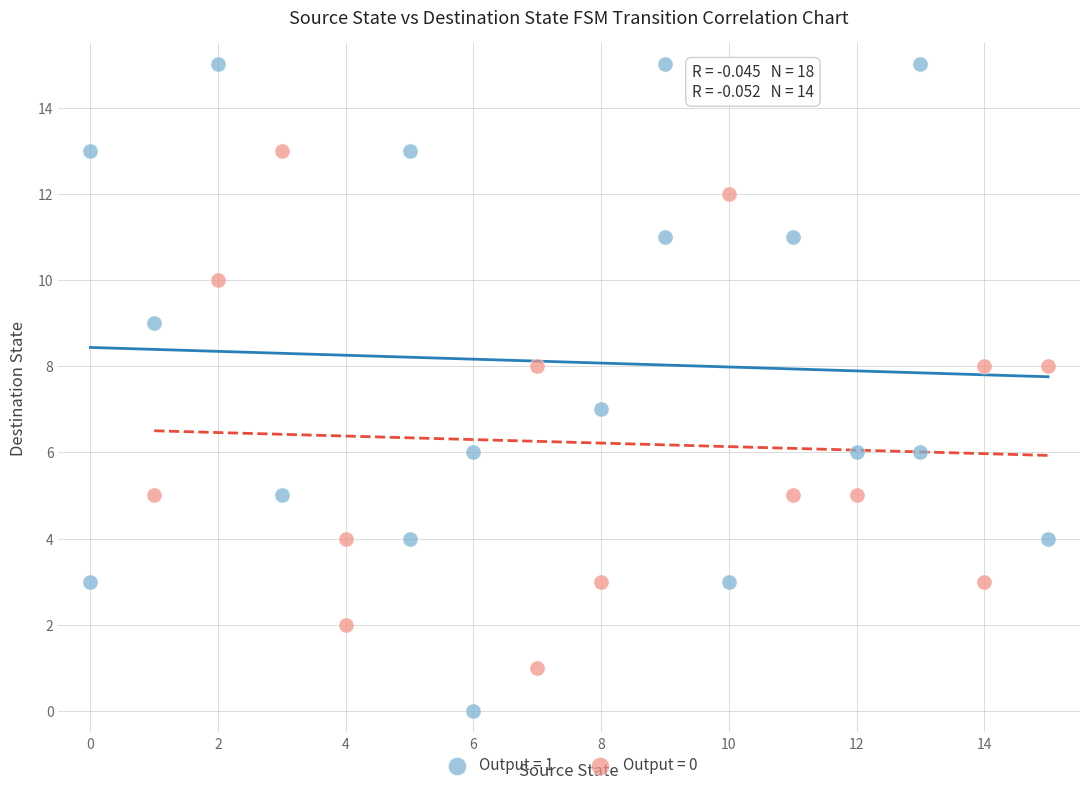

Which series has the widest spread of Y values?

Output = 1